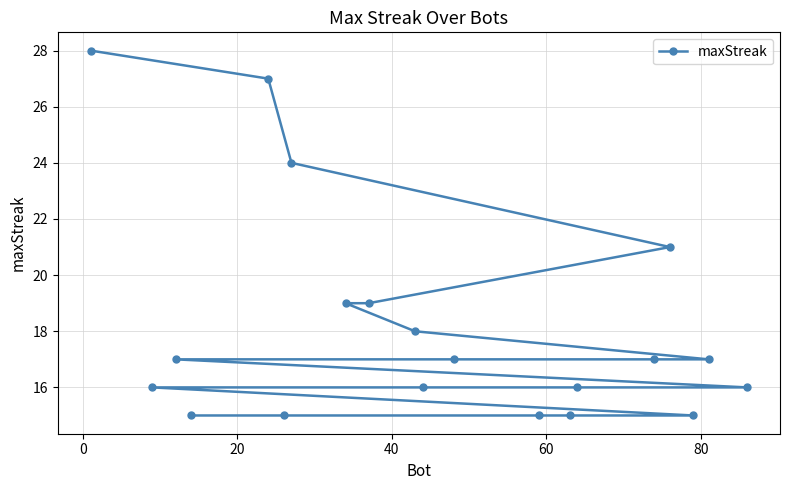

What is the sum of all values?

363